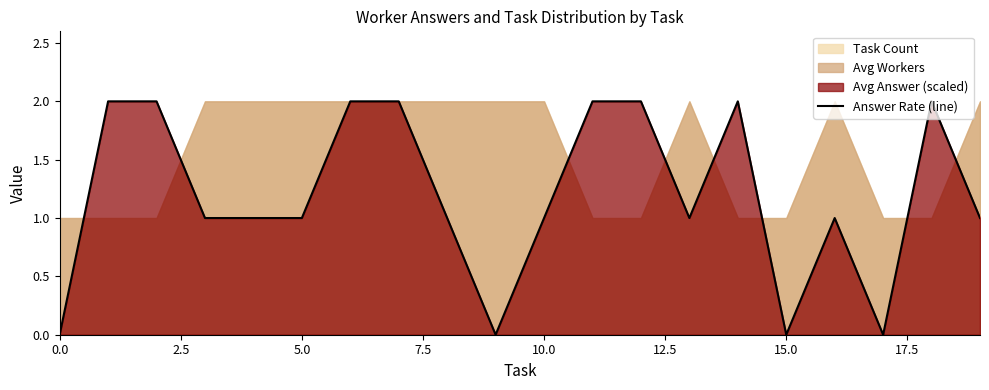

How many points are higher than both their immediate neighbors (excluding endpoints)?

3